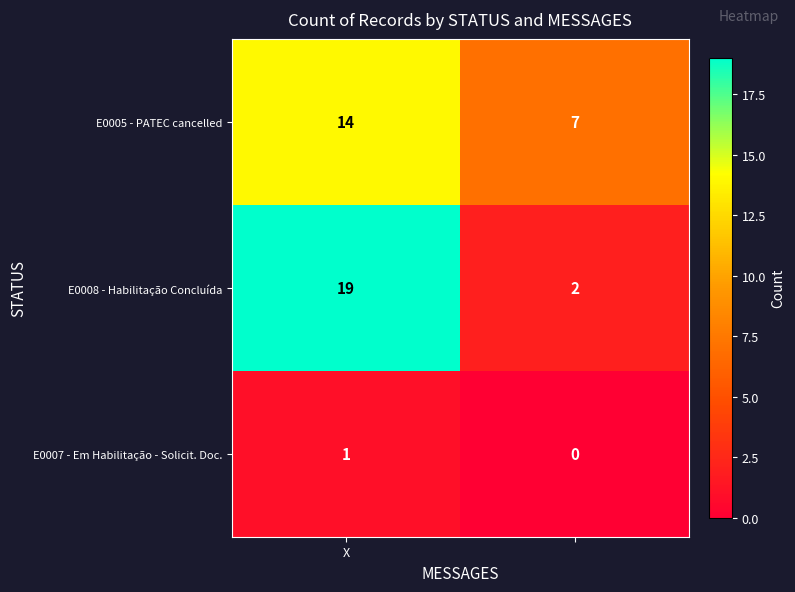

Which series has the widest spread of values?

E0008 - Habilitação Concluída